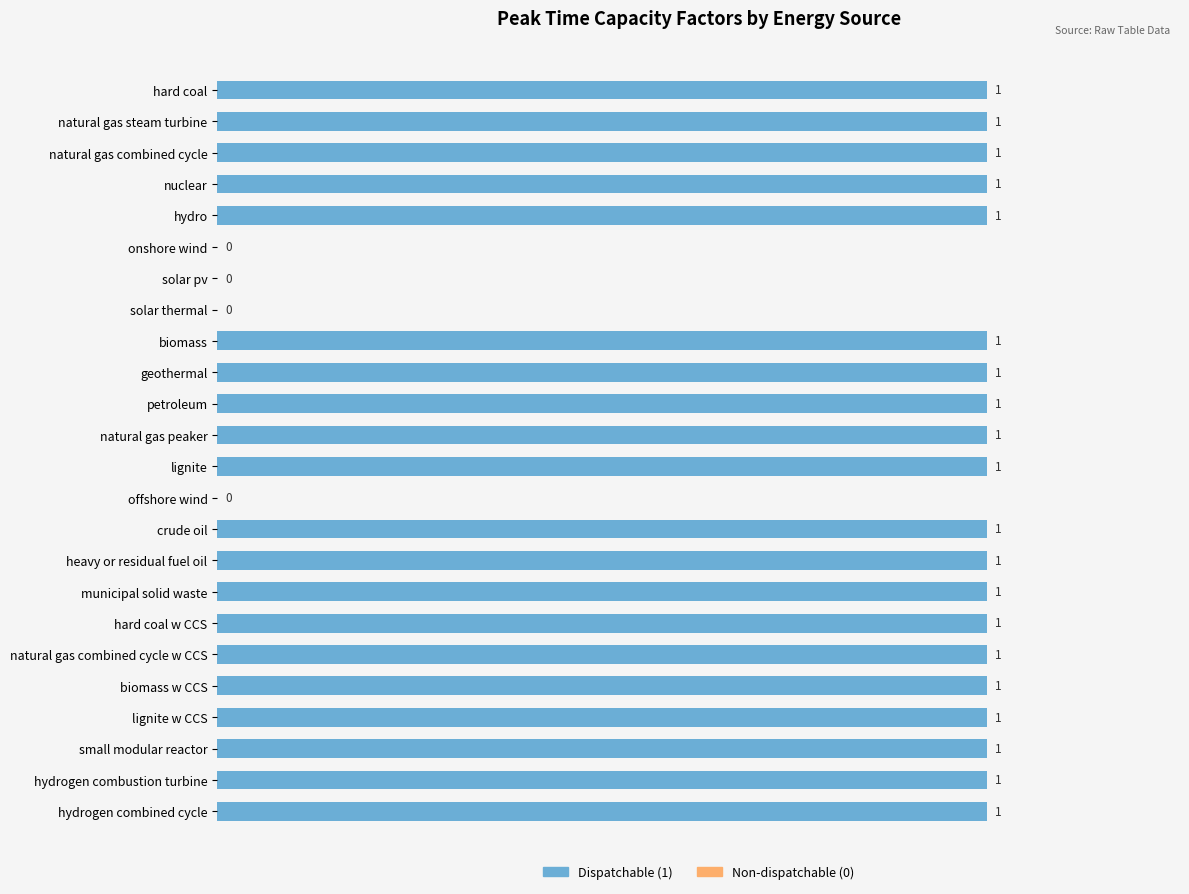

What is the change in value from offshore wind to crude oil?

+1